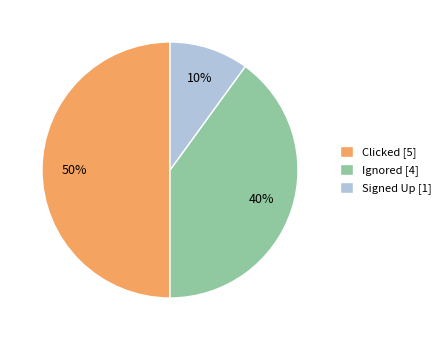

Is Ignored [4] the majority of the pie?

No